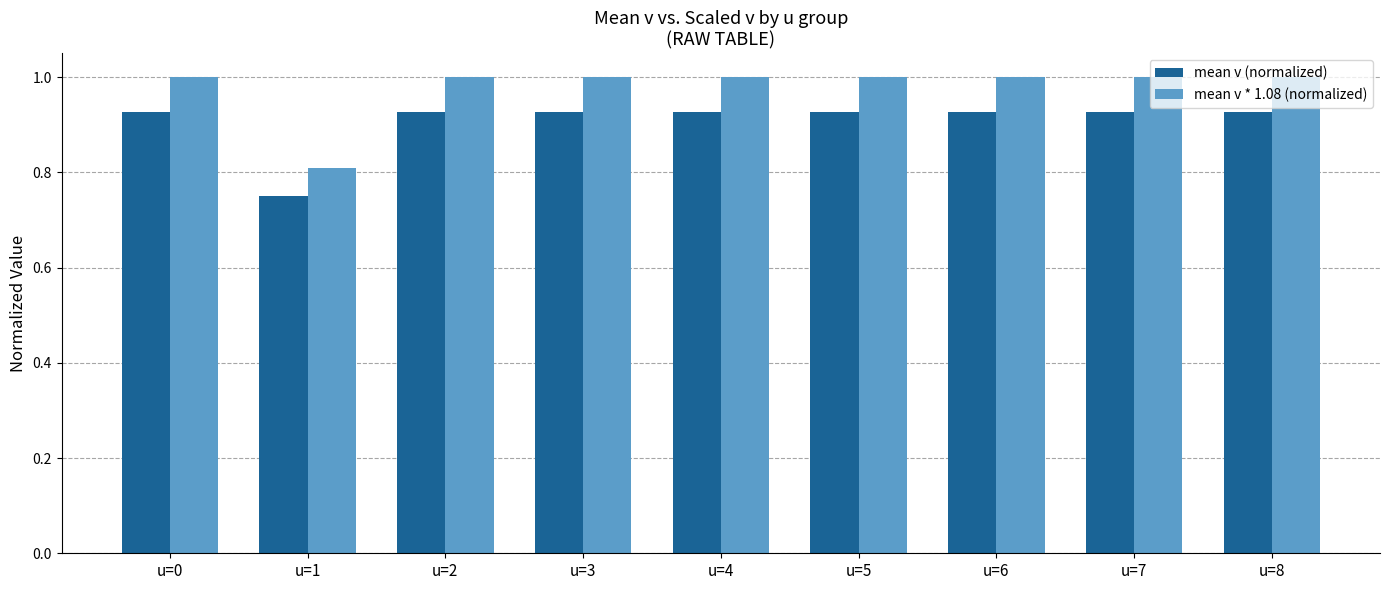

Are the bars grouped side by side (vs. stacked)?

Yes